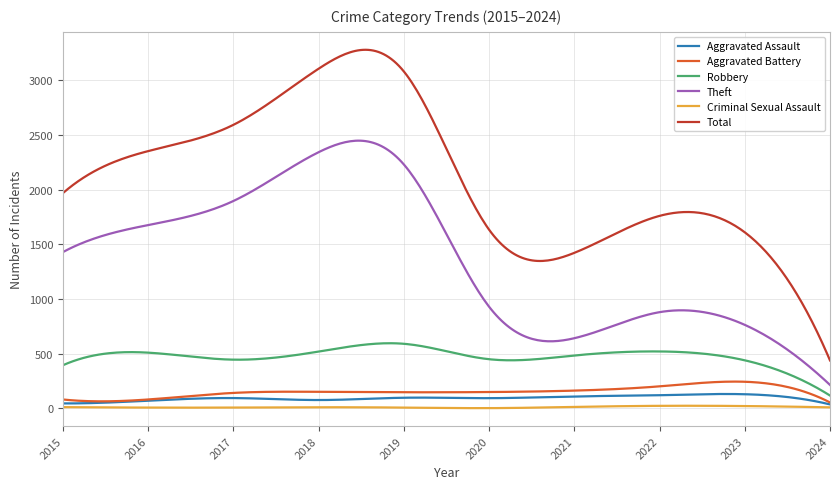

What is the greatest value displayed?

3278.1